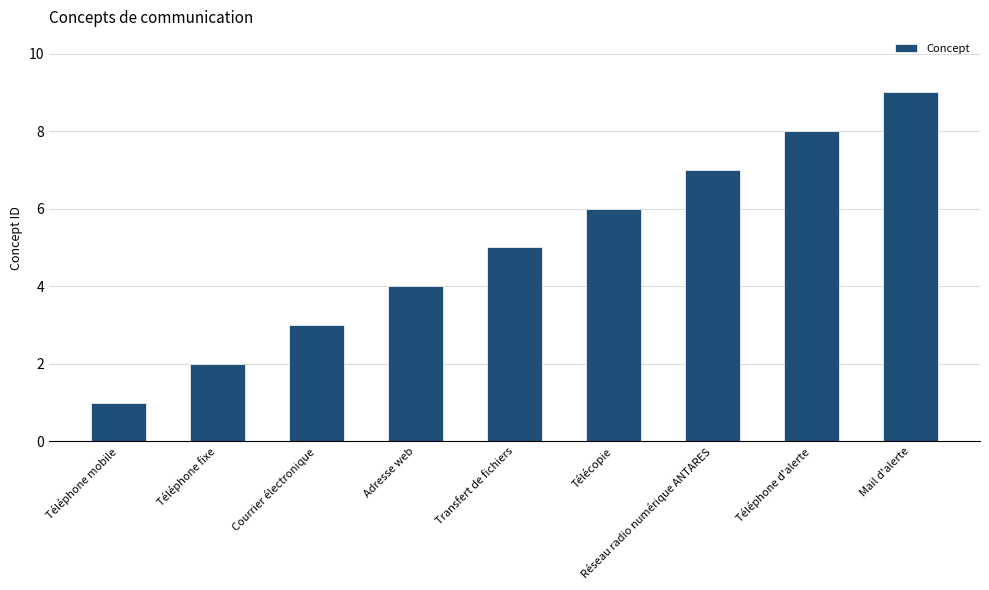

Which category has the highest value across all series?

Mail d'alerte